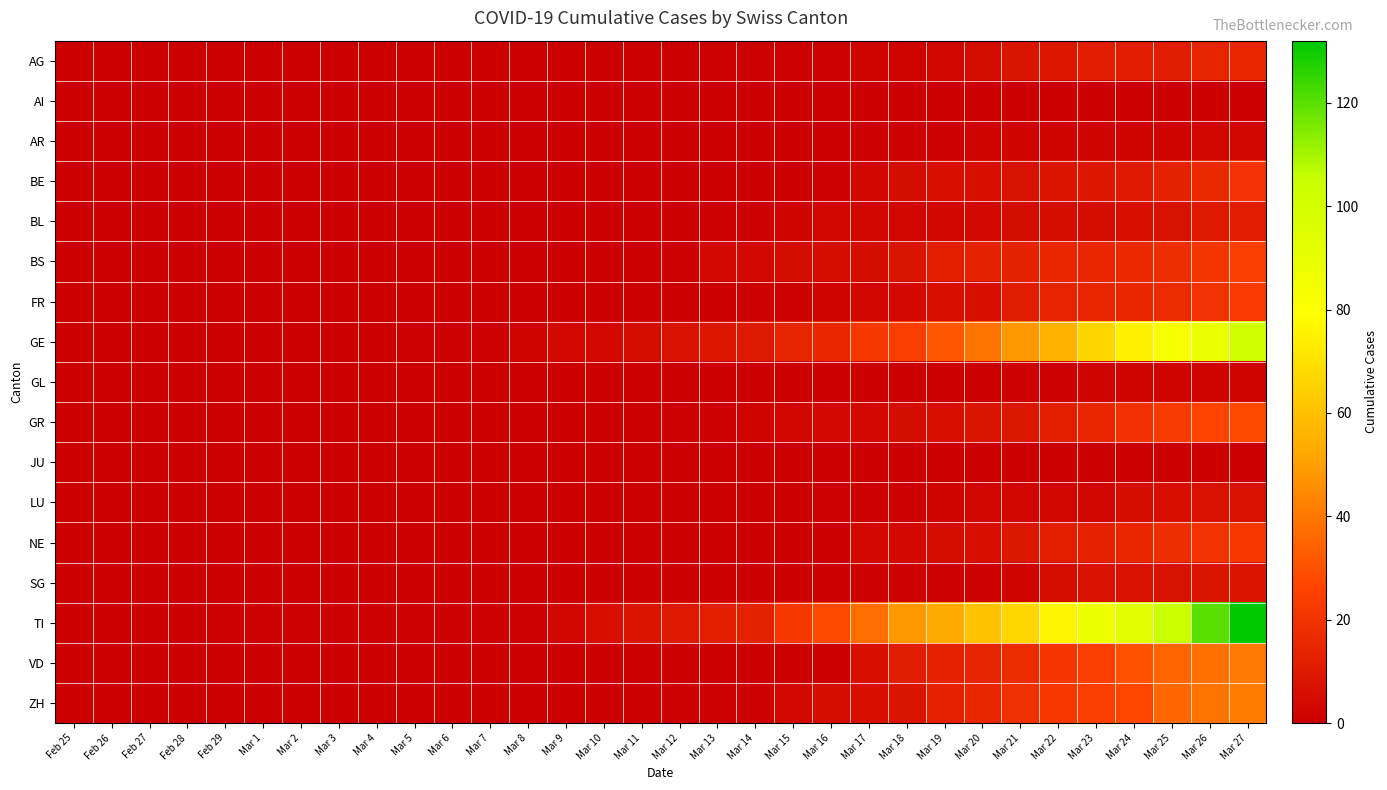

Reading left to right, list all the values displayed in this chart.

AG: Feb 25=0	Feb 26=0	Feb 27=0	Feb 28=0	Feb 29=0	Mar 1=0	Mar 2=0	Mar 3=0	Mar 4=0	Mar 5=0	Mar 6=0	Mar 7=0	Mar 8=0	Mar 9=0	Mar 10=0	Mar 11=0	Mar 12=0	Mar 13=1	Mar 14=1	Mar 15=1	Mar 16=1	Mar 17=2	Mar 18=2	Mar 19=3	Mar 20=5	Mar 21=8	Mar 22=9	Mar 23=11	Mar 24=11	Mar 25=11	Mar 26=14	Mar 27=15
AI: Feb 25=0	Feb 26=0	Feb 27=0	Feb 28=0	Feb 29=0	Mar 1=0	Mar 2=0	Mar 3=0	Mar 4=0	Mar 5=0	Mar 6=0	Mar 7=0	Mar 8=0	Mar 9=0	Mar 10=0	Mar 11=0	Mar 12=0	Mar 13=0	Mar 14=0	Mar 15=0	Mar 16=0	Mar 17=0	Mar 18=0	Mar 19=0	Mar 20=0	Mar 21=0	Mar 22=0	Mar 23=0	Mar 24=0	Mar 25=0	Mar 26=0	Mar 27=0
AR: Feb 25=0	Feb 26=0	Feb 27=0	Feb 28=0	Feb 29=0	Mar 1=0	Mar 2=0	Mar 3=0	Mar 4=0	Mar 5=0	Mar 6=0	Mar 7=0	Mar 8=0	Mar 9=0	Mar 10=0	Mar 11=0	Mar 12=0	Mar 13=0	Mar 14=0	Mar 15=0	Mar 16=0	Mar 17=1	Mar 18=1	Mar 19=1	Mar 20=2	Mar 21=2	Mar 22=2	Mar 23=2	Mar 24=2	Mar 25=2	Mar 26=3	Mar 27=3
BE: Feb 25=0	Feb 26=0	Feb 27=0	Feb 28=0	Feb 29=0	Mar 1=0	Mar 2=0	Mar 3=0	Mar 4=0	Mar 5=0	Mar 6=0	Mar 7=0	Mar 8=0	Mar 9=0	Mar 10=0	Mar 11=0	Mar 12=0	Mar 13=0	Mar 14=0	Mar 15=0	Mar 16=1	Mar 17=3	Mar 18=5	Mar 19=6	Mar 20=6	Mar 21=7	Mar 22=8	Mar 23=9	Mar 24=10	Mar 25=13	Mar 26=16	Mar 27=20
BL: Feb 25=0	Feb 26=0	Feb 27=0	Feb 28=0	Feb 29=0	Mar 1=0	Mar 2=0	Mar 3=0	Mar 4=0	Mar 5=0	Mar 6=0	Mar 7=0	Mar 8=0	Mar 9=0	Mar 10=0	Mar 11=0	Mar 12=0	Mar 13=1	Mar 14=1	Mar 15=2	Mar 16=3	Mar 17=3	Mar 18=3	Mar 19=3	Mar 20=4	Mar 21=5	Mar 22=5	Mar 23=5	Mar 24=6	Mar 25=7	Mar 26=10	Mar 27=11
BS: Feb 25=0	Feb 26=0	Feb 27=0	Feb 28=0	Feb 29=0	Mar 1=0	Mar 2=0	Mar 3=0	Mar 4=0	Mar 5=0	Mar 6=0	Mar 7=0	Mar 8=0	Mar 9=0	Mar 10=0	Mar 11=0	Mar 12=1	Mar 13=4	Mar 14=4	Mar 15=5	Mar 16=5	Mar 17=5	Mar 18=8	Mar 19=12	Mar 20=13	Mar 21=13	Mar 22=15	Mar 23=15	Mar 24=16	Mar 25=18	Mar 26=21	Mar 27=24
FR: Feb 25=0	Feb 26=0	Feb 27=0	Feb 28=0	Feb 29=0	Mar 1=0	Mar 2=0	Mar 3=0	Mar 4=0	Mar 5=0	Mar 6=0	Mar 7=0	Mar 8=0	Mar 9=0	Mar 10=0	Mar 11=0	Mar 12=0	Mar 13=0	Mar 14=1	Mar 15=1	Mar 16=2	Mar 17=3	Mar 18=4	Mar 19=6	Mar 20=6	Mar 21=11	Mar 22=14	Mar 23=15	Mar 24=15	Mar 25=17	Mar 26=20	Mar 27=23
GE: Feb 25=0	Feb 26=0	Feb 27=0	Feb 28=0	Feb 29=0	Mar 1=0	Mar 2=0	Mar 3=0	Mar 4=0	Mar 5=1	Mar 6=1	Mar 7=1	Mar 8=2	Mar 9=4	Mar 10=4	Mar 11=5	Mar 12=7	Mar 13=9	Mar 14=10	Mar 15=14	Mar 16=15	Mar 17=22	Mar 18=24	Mar 19=31	Mar 20=39	Mar 21=48	Mar 22=56	Mar 23=66	Mar 24=75	Mar 25=83	Mar 26=89	Mar 27=102
GL: Feb 25=0	Feb 26=0	Feb 27=0	Feb 28=0	Feb 29=0	Mar 1=0	Mar 2=0	Mar 3=0	Mar 4=0	Mar 5=0	Mar 6=0	Mar 7=0	Mar 8=0	Mar 9=0	Mar 10=0	Mar 11=0	Mar 12=0	Mar 13=0	Mar 14=0	Mar 15=0	Mar 16=0	Mar 17=0	Mar 18=0	Mar 19=0	Mar 20=0	Mar 21=1	Mar 22=1	Mar 23=2	Mar 24=2	Mar 25=2	Mar 26=2	Mar 27=2
GR: Feb 25=0	Feb 26=0	Feb 27=0	Feb 28=0	Feb 29=0	Mar 1=0	Mar 2=0	Mar 3=0	Mar 4=0	Mar 5=0	Mar 6=0	Mar 7=0	Mar 8=0	Mar 9=0	Mar 10=0	Mar 11=0	Mar 12=1	Mar 13=1	Mar 14=2	Mar 15=3	Mar 16=4	Mar 17=4	Mar 18=5	Mar 19=6	Mar 20=8	Mar 21=9	Mar 22=12	Mar 23=15	Mar 24=19	Mar 25=23	Mar 26=26	Mar 27=28
JU: Feb 25=0	Feb 26=0	Feb 27=0	Feb 28=0	Feb 29=0	Mar 1=0	Mar 2=0	Mar 3=0	Mar 4=0	Mar 5=0	Mar 6=0	Mar 7=0	Mar 8=0	Mar 9=0	Mar 10=0	Mar 11=0	Mar 12=0	Mar 13=0	Mar 14=0	Mar 15=0	Mar 16=0	Mar 17=0	Mar 18=0	Mar 19=0	Mar 20=0	Mar 21=0	Mar 22=0	Mar 23=0	Mar 24=0	Mar 25=0	Mar 26=0	Mar 27=0
LU: Feb 25=0	Feb 26=0	Feb 27=0	Feb 28=0	Feb 29=0	Mar 1=0	Mar 2=0	Mar 3=0	Mar 4=0	Mar 5=0	Mar 6=0	Mar 7=0	Mar 8=0	Mar 9=0	Mar 10=0	Mar 11=0	Mar 12=0	Mar 13=0	Mar 14=0	Mar 15=0	Mar 16=1	Mar 17=1	Mar 18=1	Mar 19=2	Mar 20=3	Mar 21=3	Mar 22=3	Mar 23=3	Mar 24=5	Mar 25=6	Mar 26=7	Mar 27=7
NE: Feb 25=0	Feb 26=0	Feb 27=0	Feb 28=0	Feb 29=0	Mar 1=0	Mar 2=0	Mar 3=0	Mar 4=0	Mar 5=0	Mar 6=0	Mar 7=0	Mar 8=0	Mar 9=0	Mar 10=0	Mar 11=0	Mar 12=0	Mar 13=0	Mar 14=0	Mar 15=0	Mar 16=0	Mar 17=4	Mar 18=4	Mar 19=5	Mar 20=6	Mar 21=9	Mar 22=12	Mar 23=13	Mar 24=15	Mar 25=18	Mar 26=20	Mar 27=22
SG: Feb 25=0	Feb 26=0	Feb 27=0	Feb 28=0	Feb 29=0	Mar 1=0	Mar 2=0	Mar 3=0	Mar 4=0	Mar 5=0	Mar 6=0	Mar 7=0	Mar 8=0	Mar 9=0	Mar 10=0	Mar 11=0	Mar 12=0	Mar 13=0	Mar 14=0	Mar 15=0	Mar 16=0	Mar 17=1	Mar 18=1	Mar 19=1	Mar 20=1	Mar 21=2	Mar 22=5	Mar 23=7	Mar 24=7	Mar 25=7	Mar 26=8	Mar 27=8
TI: Feb 25=0	Feb 26=0	Feb 27=0	Feb 28=0	Feb 29=1	Mar 1=1	Mar 2=1	Mar 3=1	Mar 4=1	Mar 5=1	Mar 6=1	Mar 7=1	Mar 8=1	Mar 9=3	Mar 10=6	Mar 11=8	Mar 12=10	Mar 13=12	Mar 14=13	Mar 15=22	Mar 16=28	Mar 17=37	Mar 18=48	Mar 19=53	Mar 20=60	Mar 21=67	Mar 22=76	Mar 23=87	Mar 24=93	Mar 25=105	Mar 26=120	Mar 27=132
VD: Feb 25=0	Feb 26=0	Feb 27=0	Feb 28=0	Feb 29=0	Mar 1=0	Mar 2=0	Mar 3=0	Mar 4=0	Mar 5=0	Mar 6=0	Mar 7=0	Mar 8=0	Mar 9=0	Mar 10=0	Mar 11=0	Mar 12=0	Mar 13=0	Mar 14=0	Mar 15=0	Mar 16=0	Mar 17=6	Mar 18=11	Mar 19=13	Mar 20=14	Mar 21=17	Mar 22=21	Mar 23=24	Mar 24=30	Mar 25=35	Mar 26=38	Mar 27=40
ZH: Feb 25=0	Feb 26=0	Feb 27=0	Feb 28=0	Feb 29=0	Mar 1=0	Mar 2=0	Mar 3=0	Mar 4=0	Mar 5=0	Mar 6=0	Mar 7=0	Mar 8=0	Mar 9=0	Mar 10=0	Mar 11=0	Mar 12=1	Mar 13=1	Mar 14=1	Mar 15=4	Mar 16=5	Mar 17=6	Mar 18=8	Mar 19=13	Mar 20=15	Mar 21=19	Mar 22=22	Mar 23=24	Mar 24=27	Mar 25=36	Mar 26=39	Mar 27=41